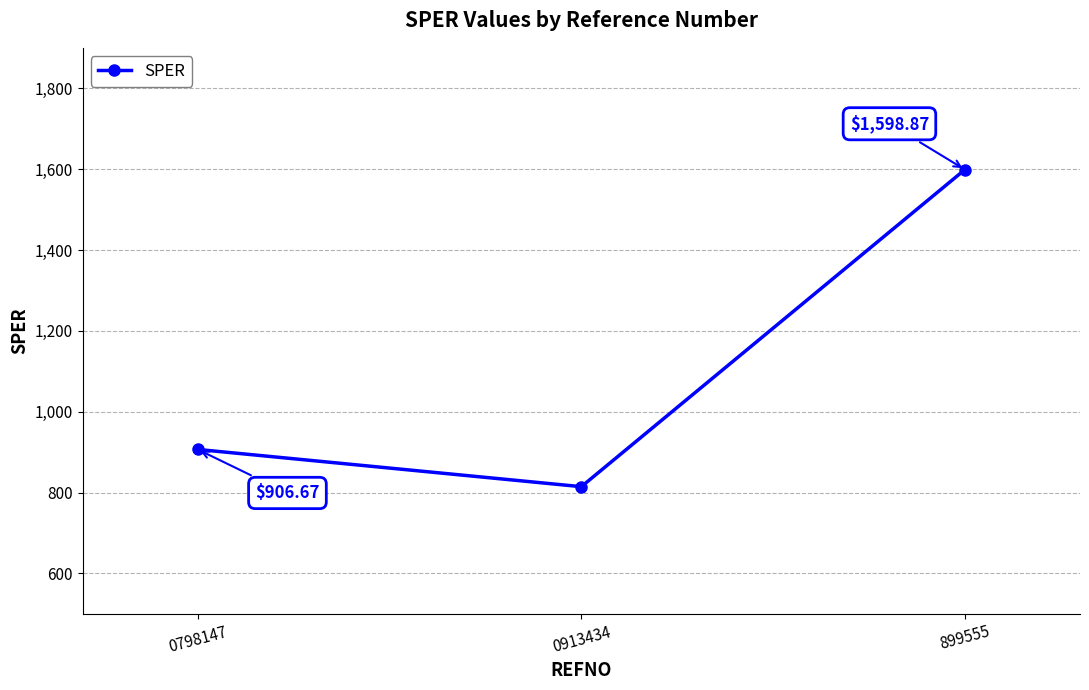

What is the sum of all values?

3320.1